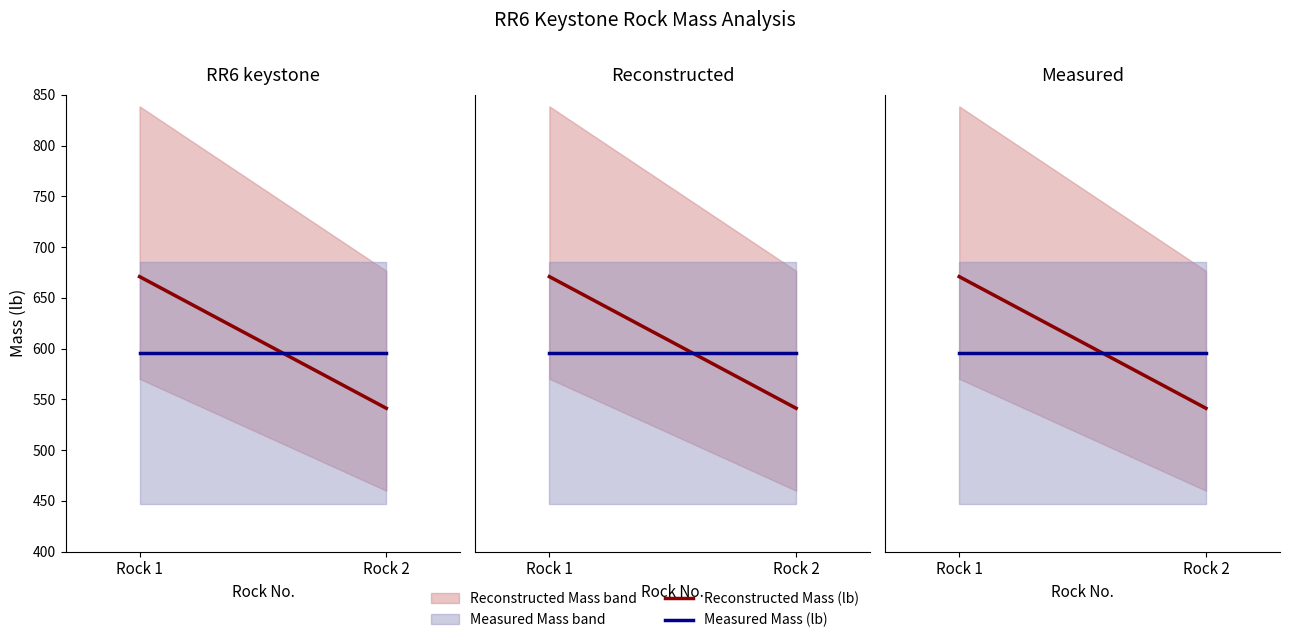

What is the highest value of the Reconstructed Mass (lb) series?

670.9